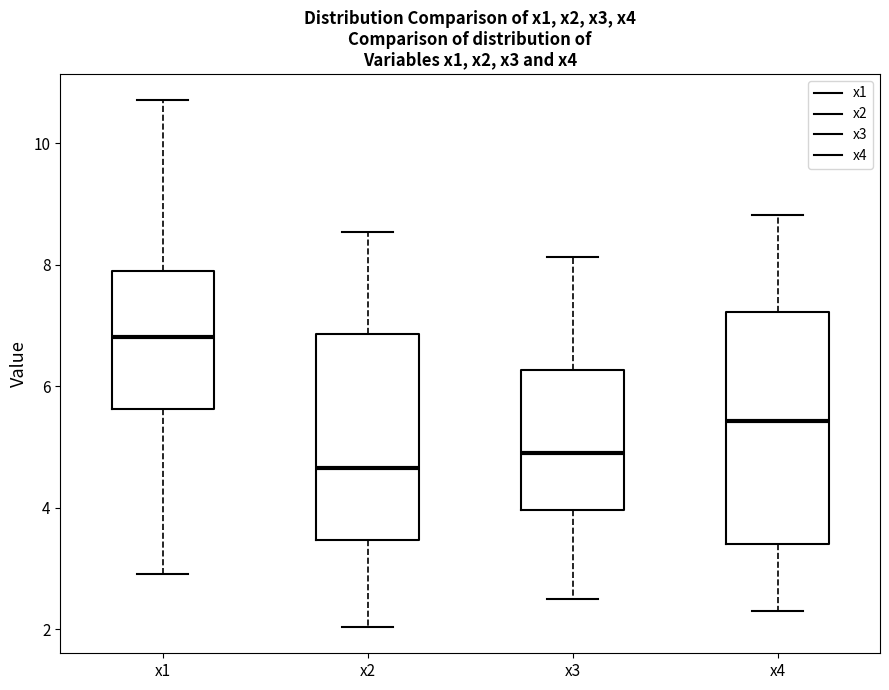

Which box's median line is the highest?

x1